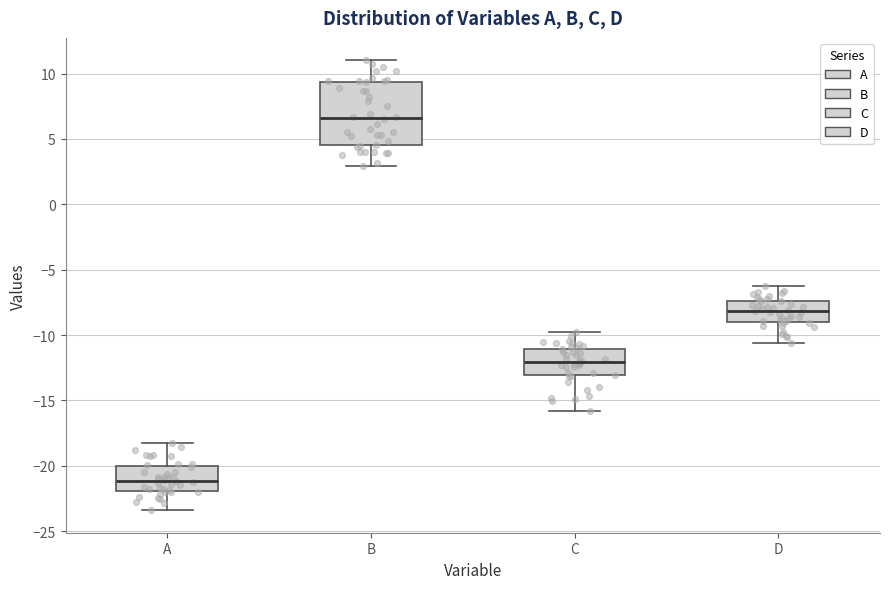

Where does the median line of the box for C sit on the y-axis? The values are not printed on the chart, so give them approximately, as read against the axis.

-12.0